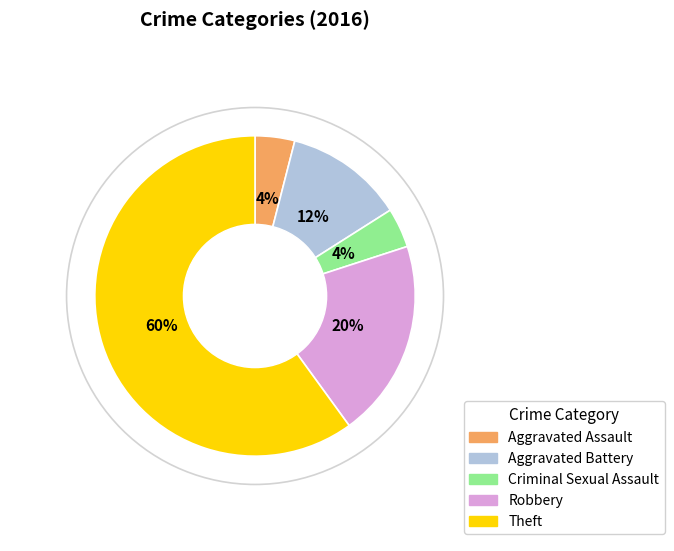

Is it true that Theft is 60% of the pie?

True